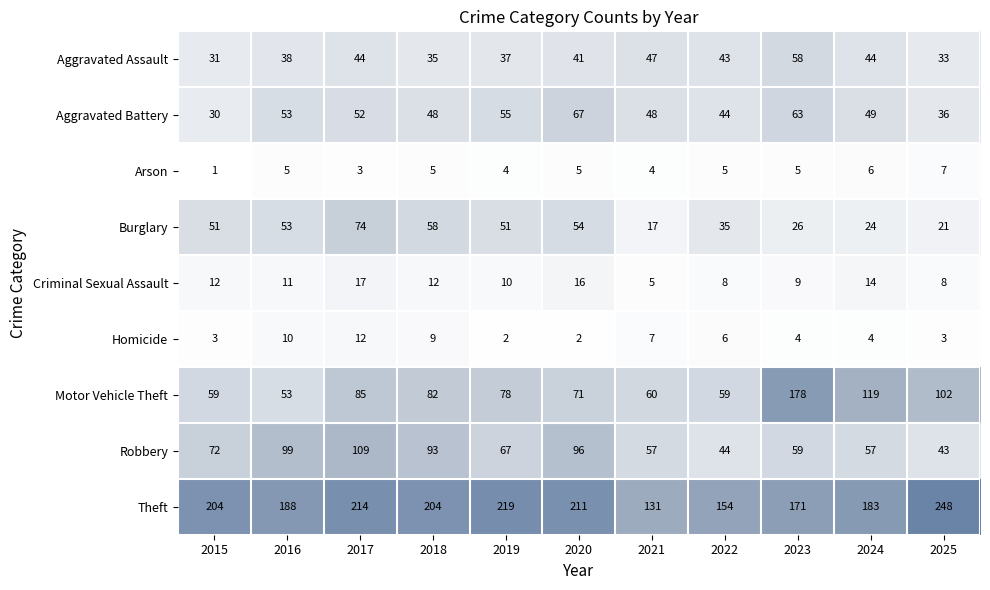

The value of Criminal Sexual Assault at 2017 is 30. True or false?

False